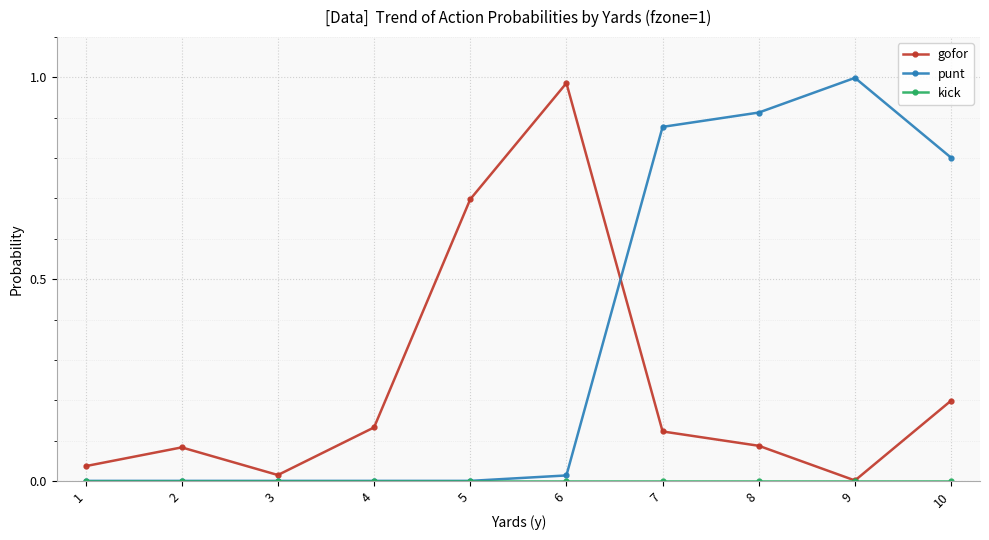

Which series has the largest total across all categories?

punt